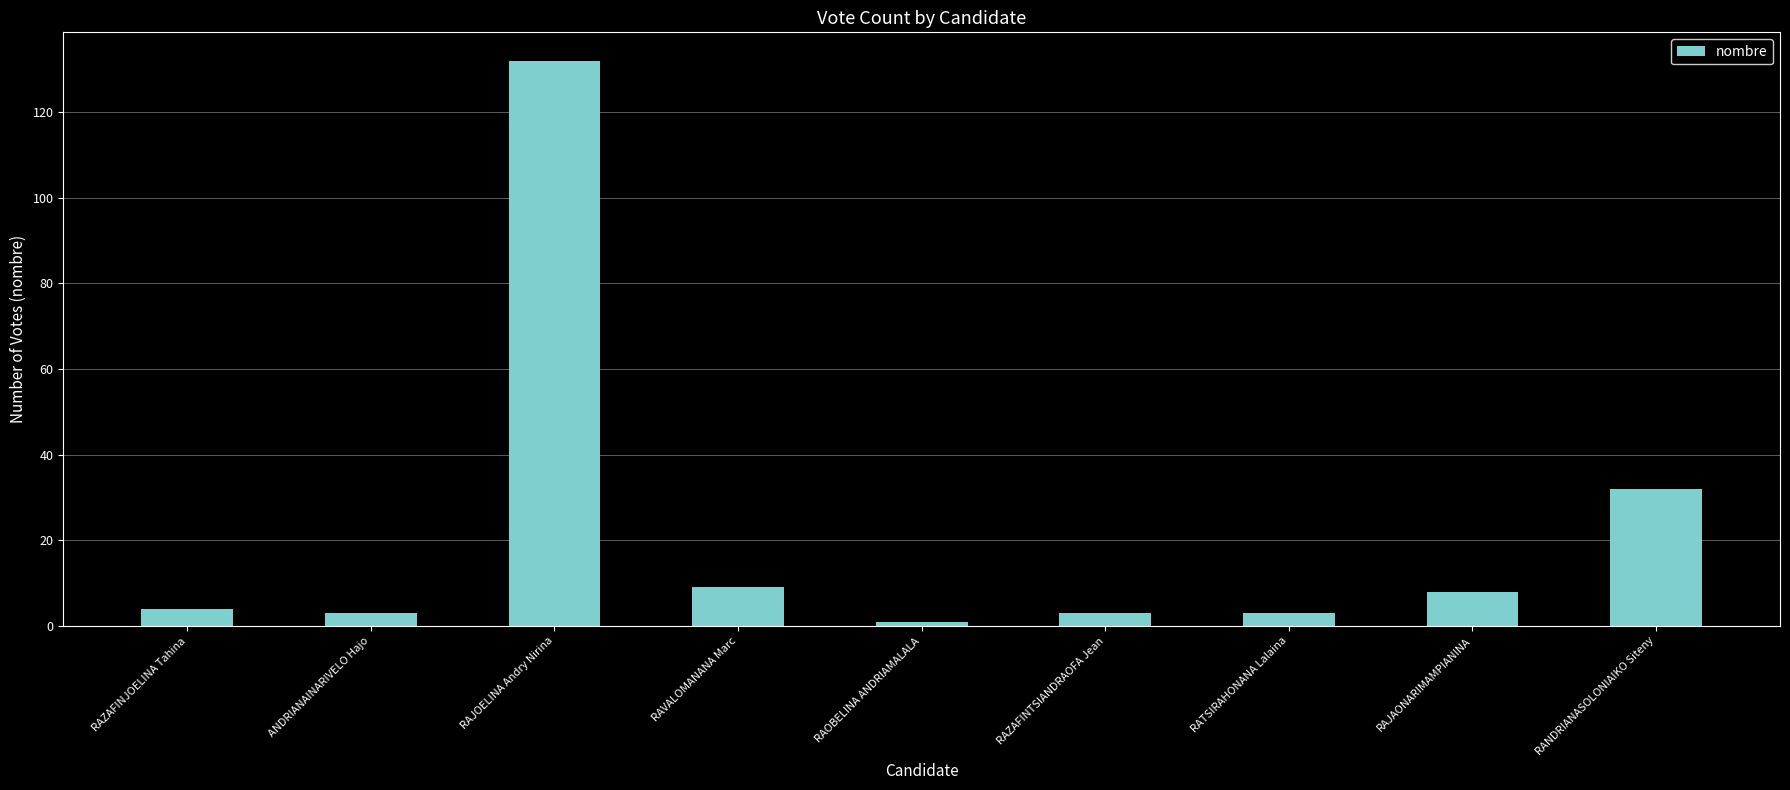

What is the label of the 2nd bar from the left?

ANDRIANAINARIVELO Hajo